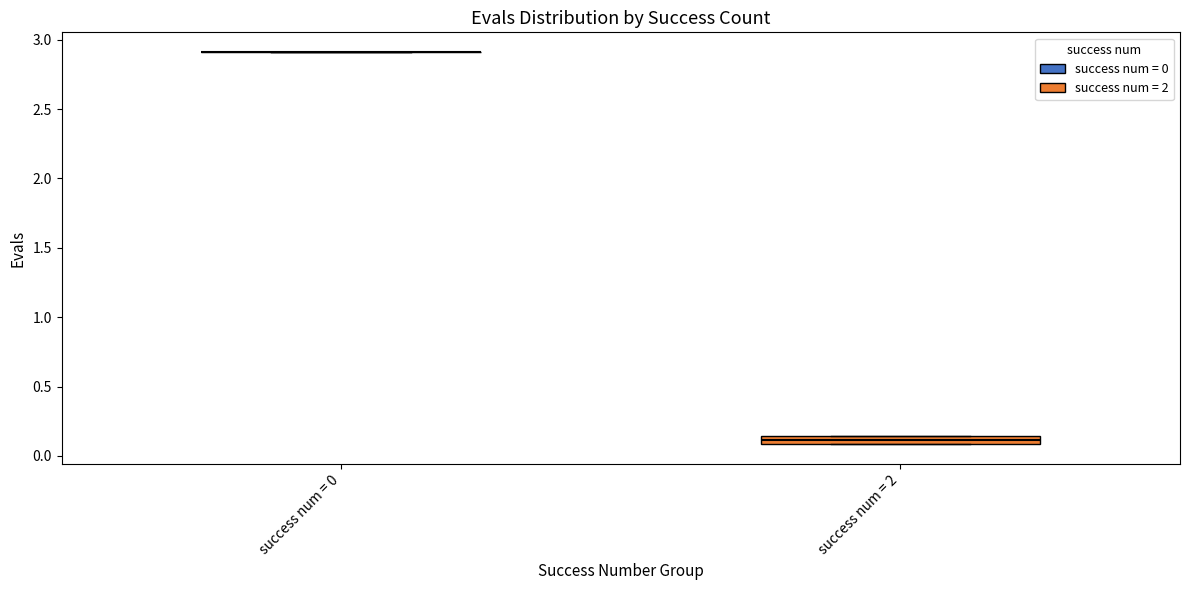

Comparing the boxes themselves (not the whiskers), which one is the tallest?

success num = 2